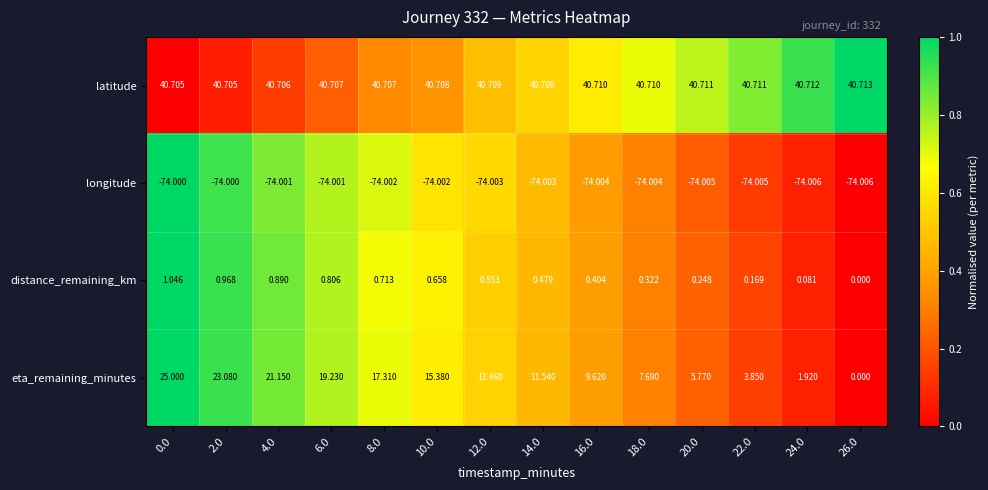

Is the value of latitude at 22.0 greater than the value of eta_remaining_minutes at 4.0?

Yes